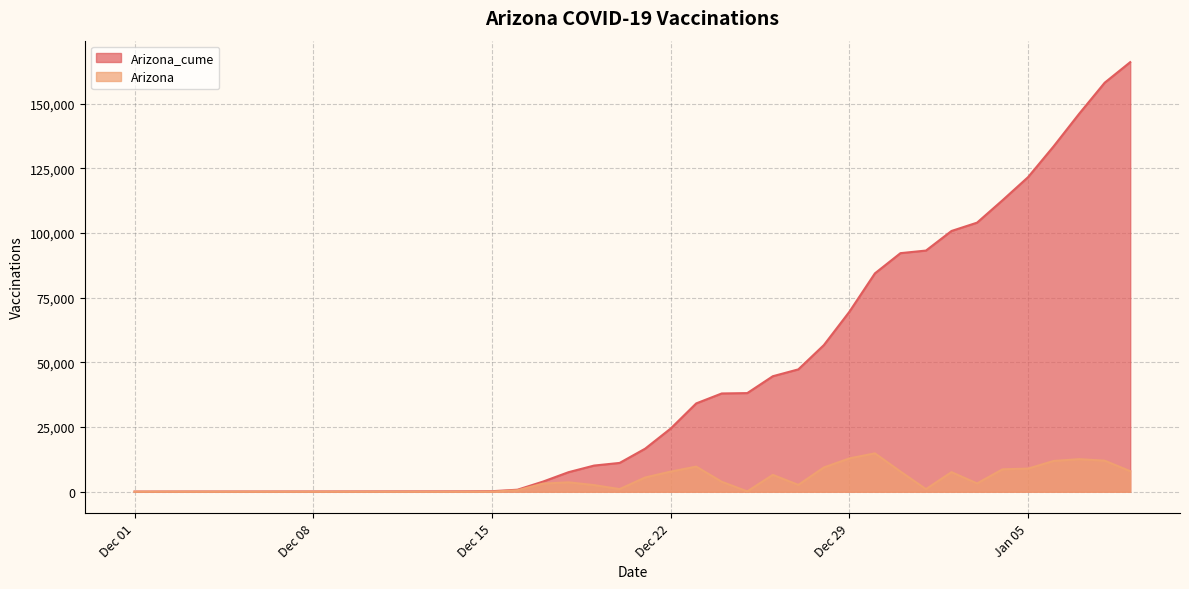

What is the average value of the Arizona series?

4149